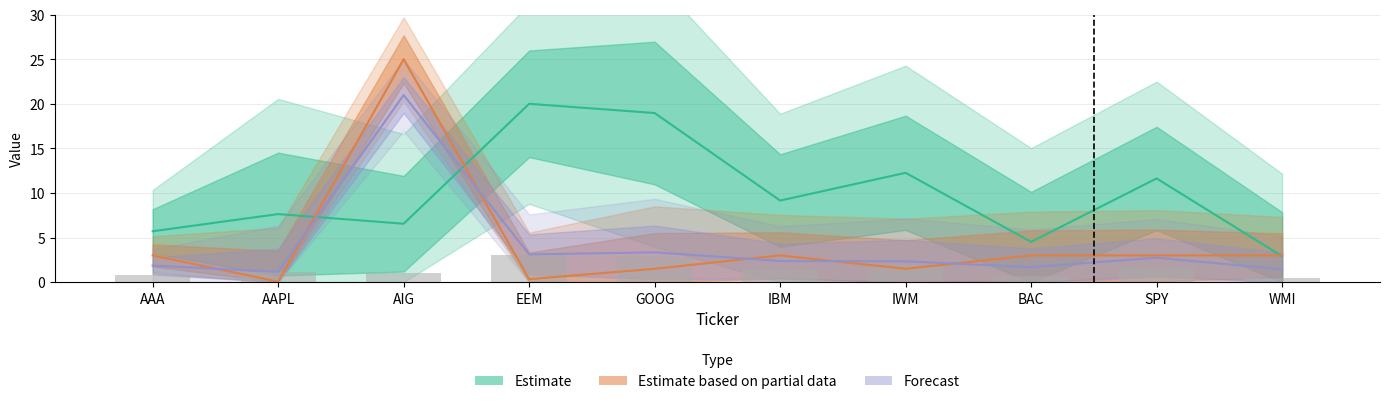

What is the smallest value displayed?

0.1